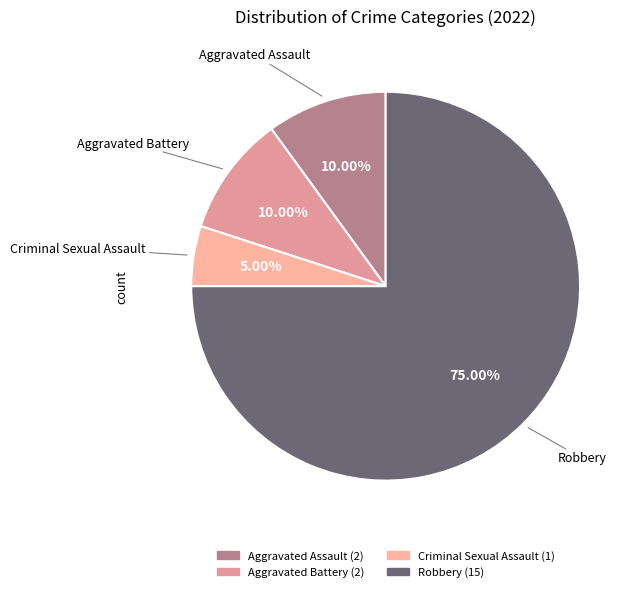

Is it true that Aggravated Battery is 10% of the pie?

True